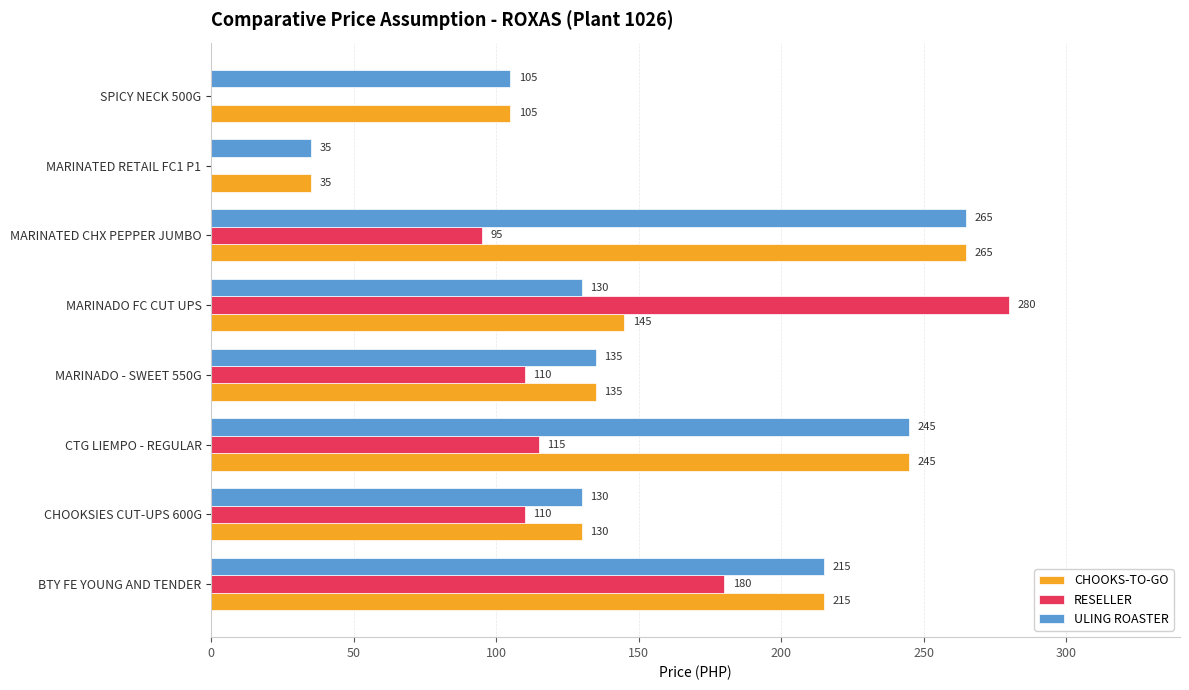

What is the sum of the CHOOKS-TO-GO values at MARINATED CHX PEPPER JUMBO and MARINADO - SWEET 550G?

400